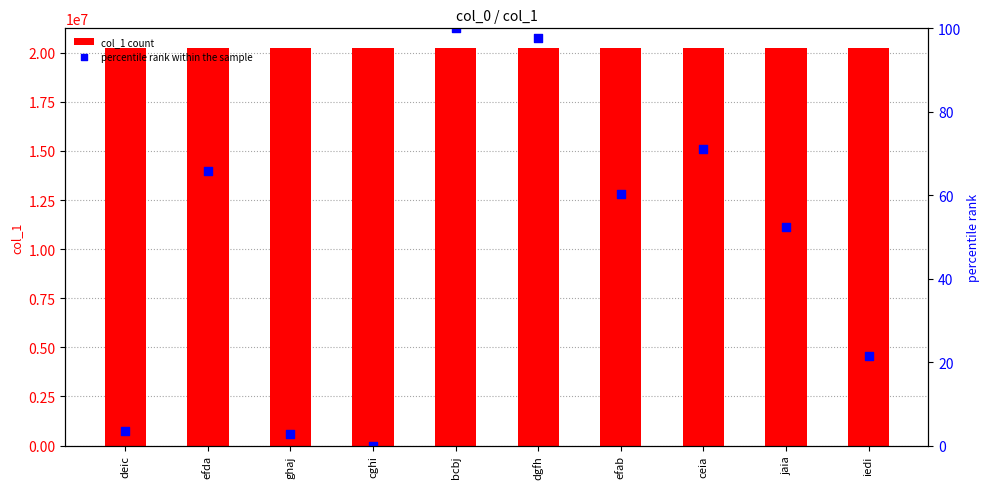

Which series has the largest total across all categories?

col_1 count